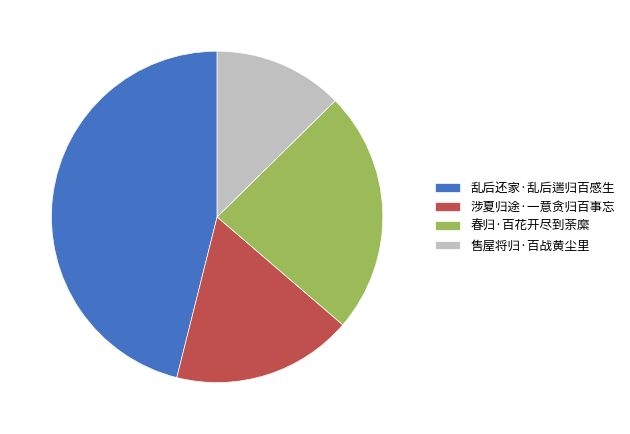

Does 春归·百花开尽到荼縻 represent more than half of the total?

No